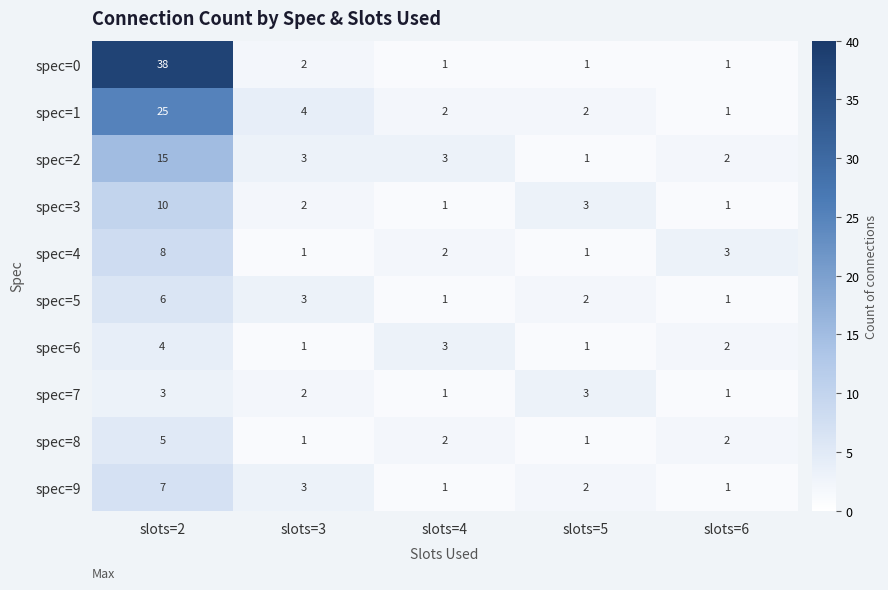

What is the sum of all spec=2 values?

24